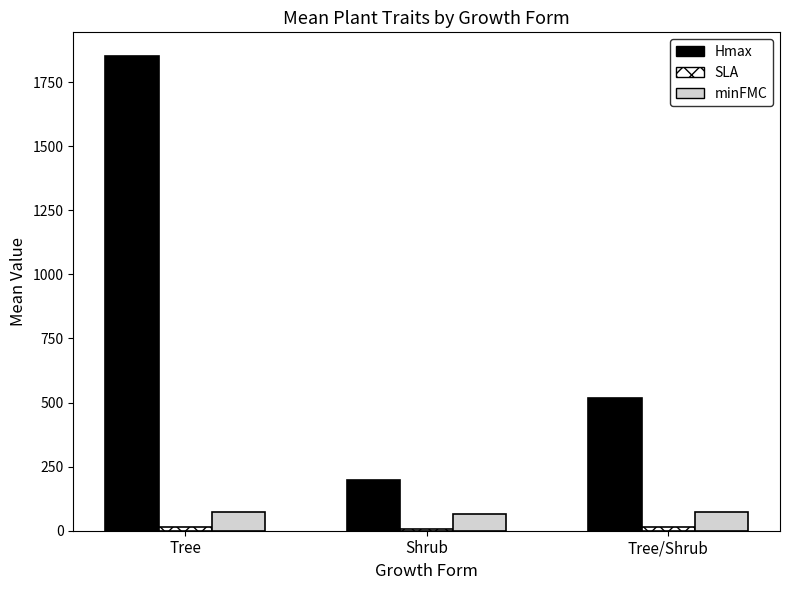

How many series are shown in this chart?

3